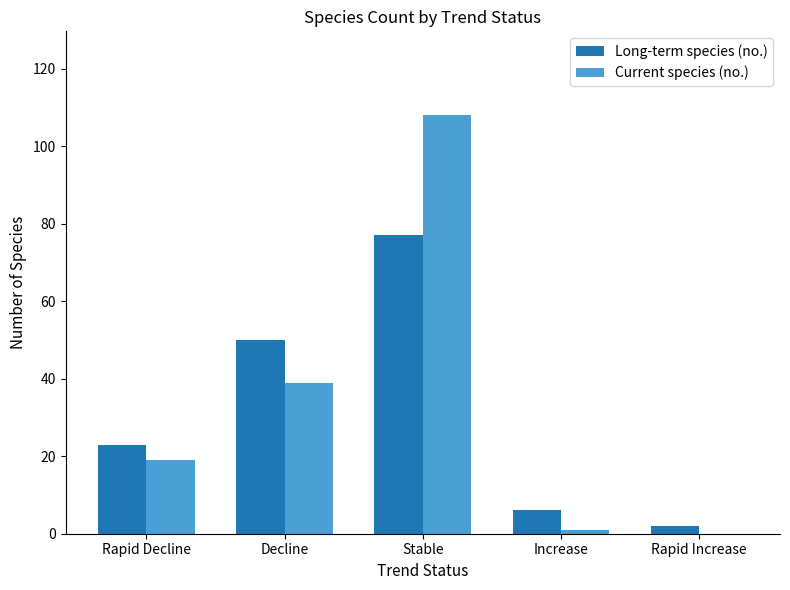

How many groups of bars are there?

5